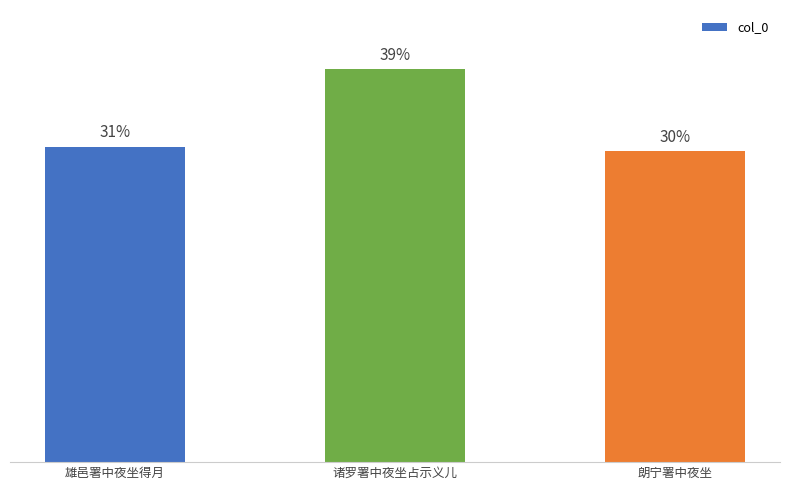

Does the chart contain any negative values?

No